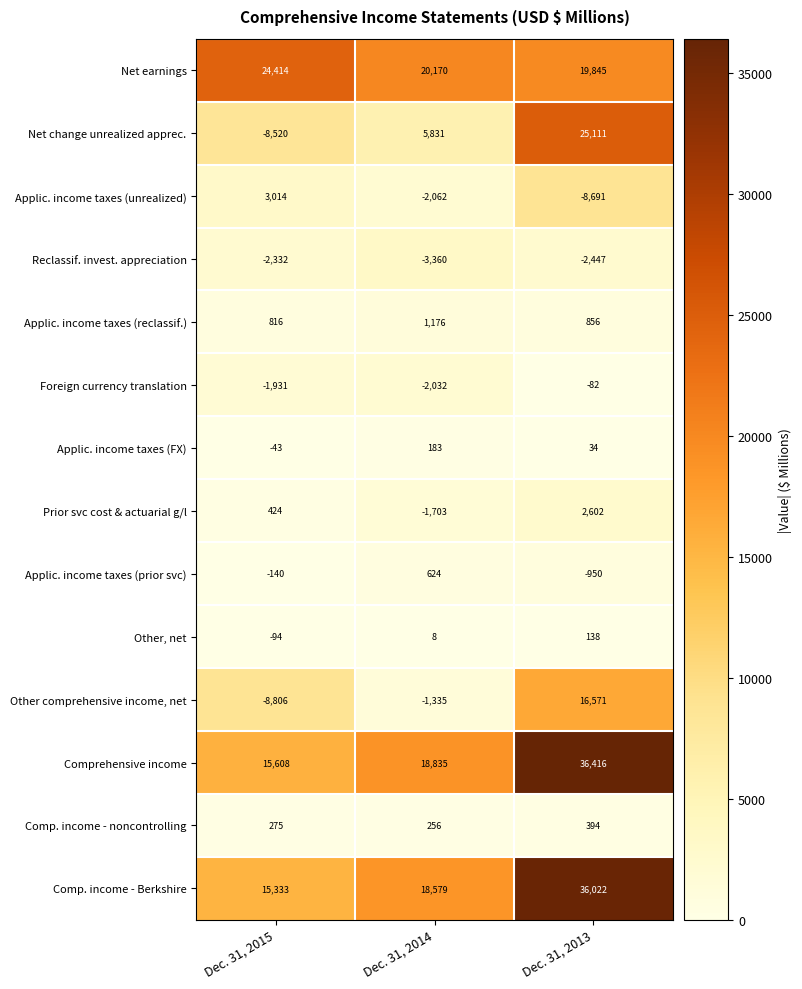

What value does the Comprehensive income series have at Dec. 31, 2015, to the nearest 100?

15600